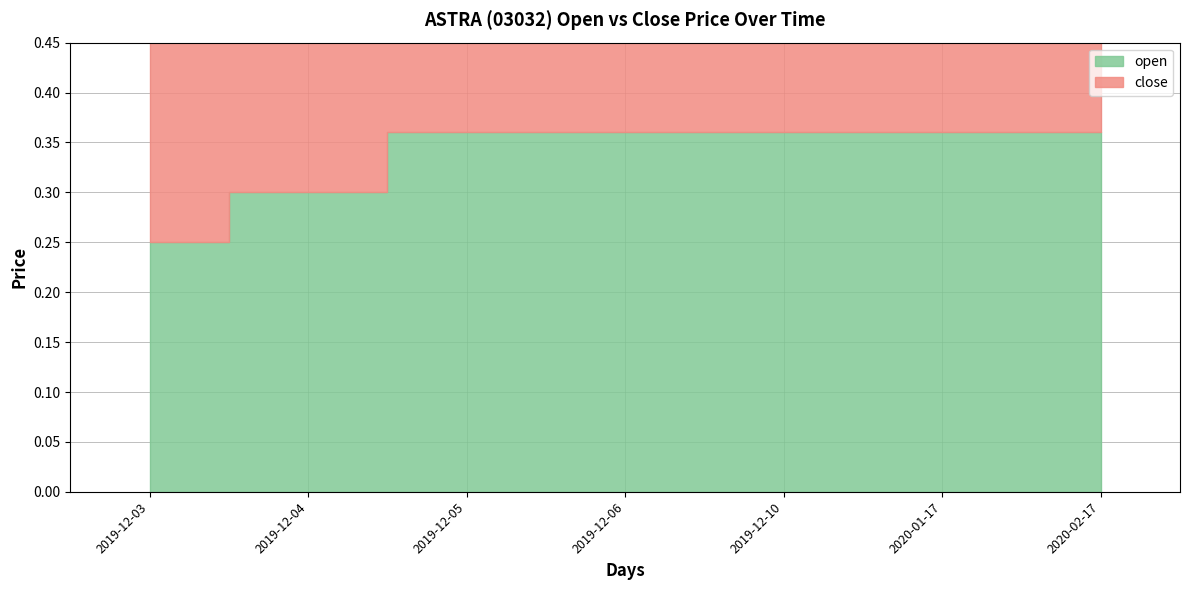

Which label corresponds to the largest value in the chart?

2019-12-05